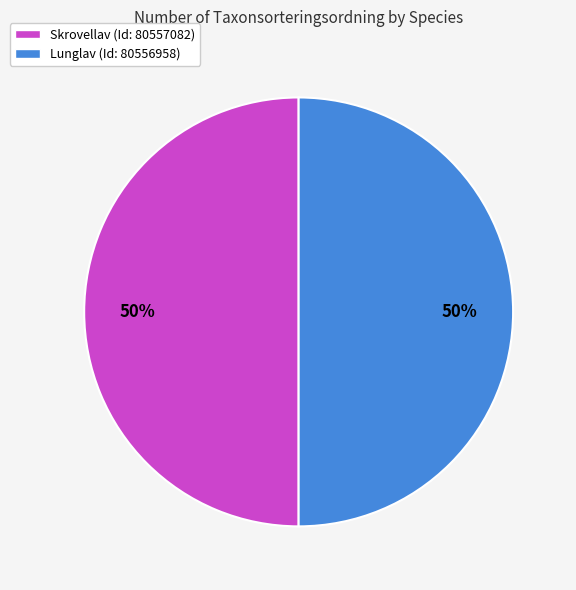

To the nearest percent, what portion does Skrovellav (Id: 80557082) represent?

50%